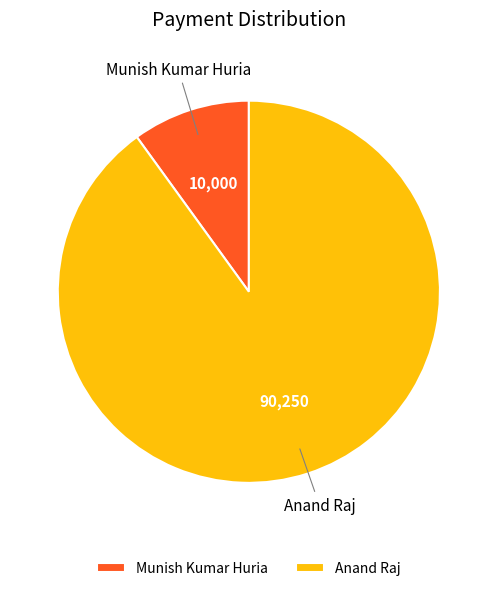

How many slices are in this pie chart?

2